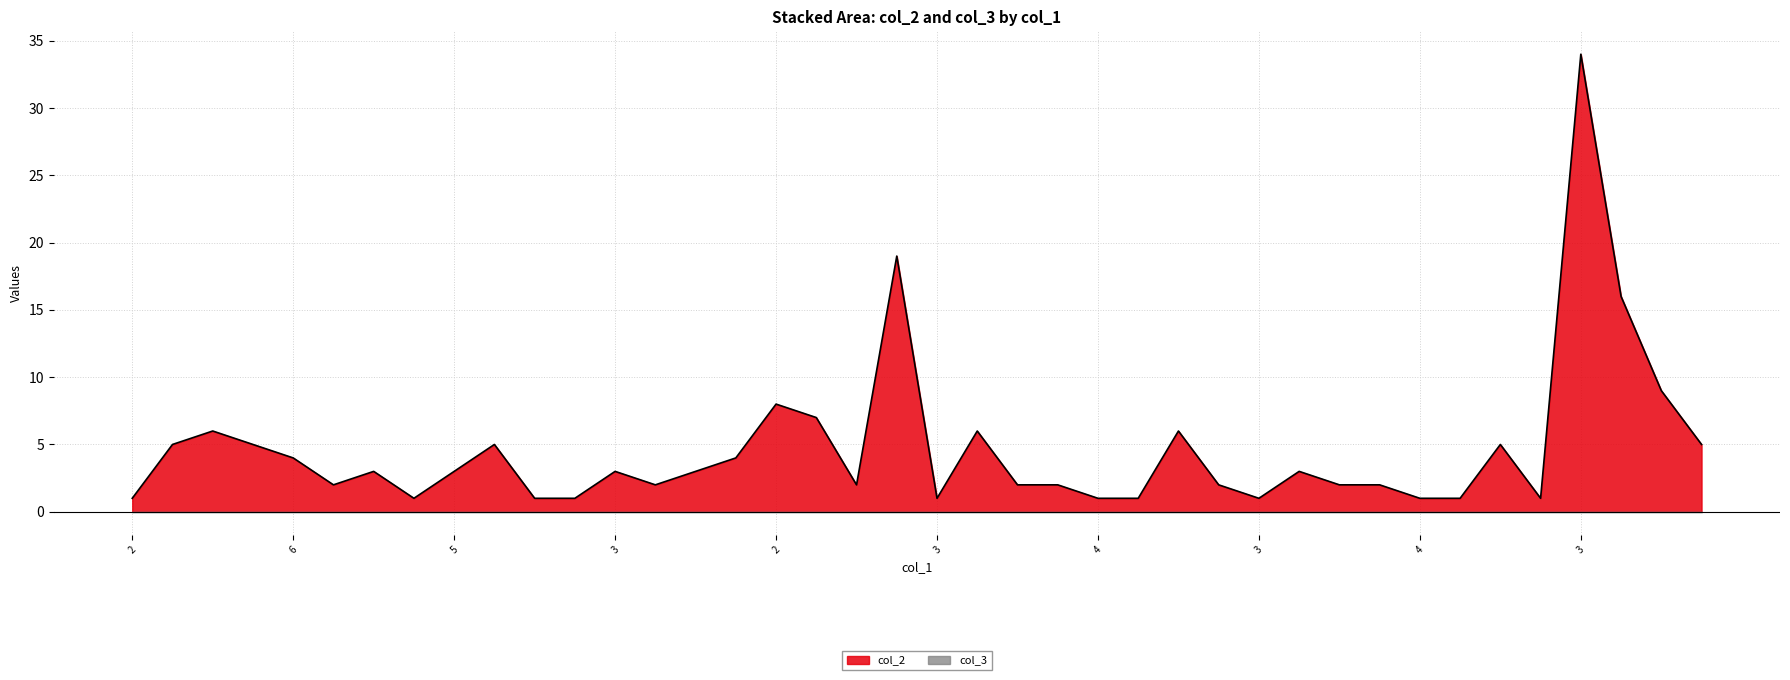

Read the value at 3, to the nearest 5.

5